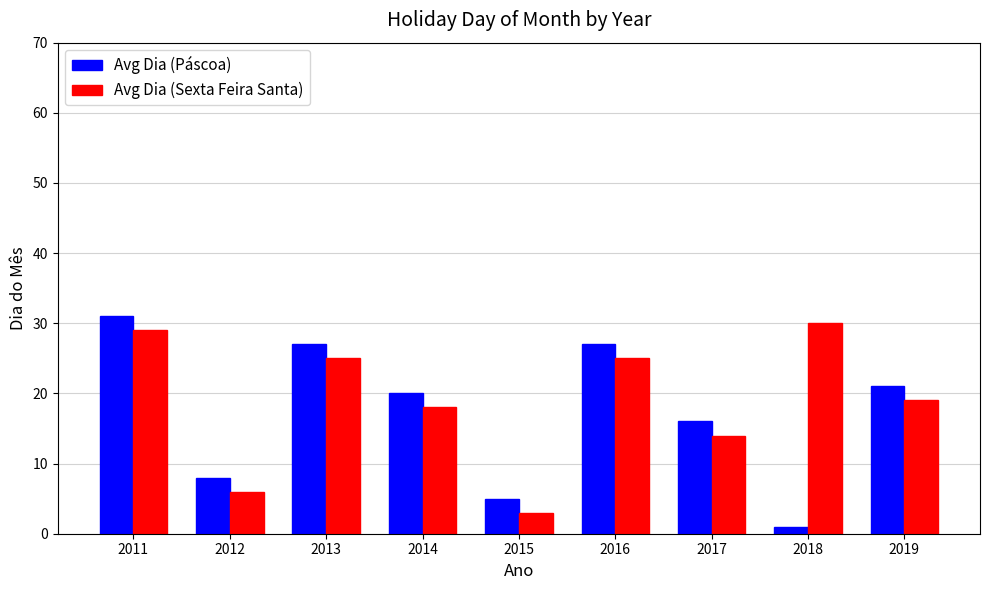

What is the total value across all series at 2014?

38